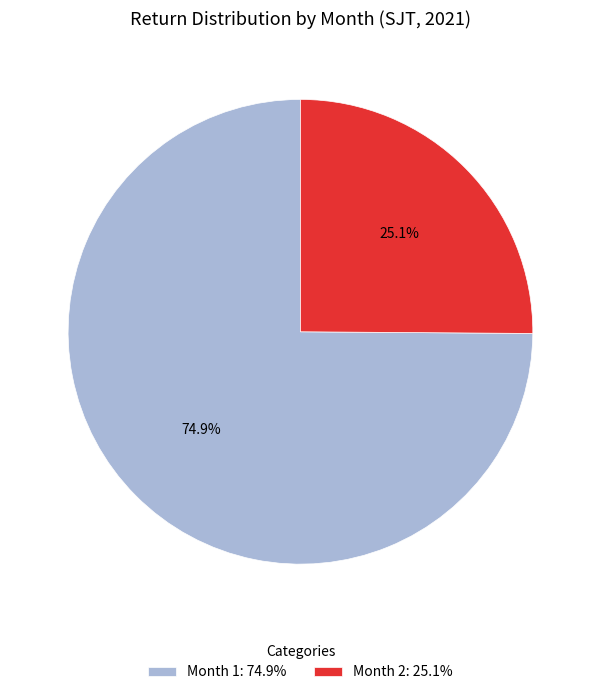

Is there a majority slice in this chart?

Yes